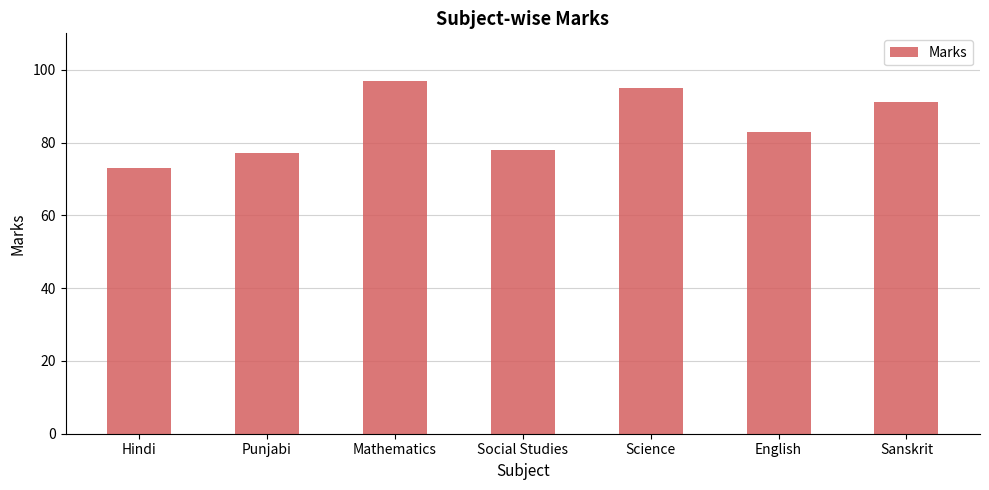

What is the value of the 7th bar from the left?

91